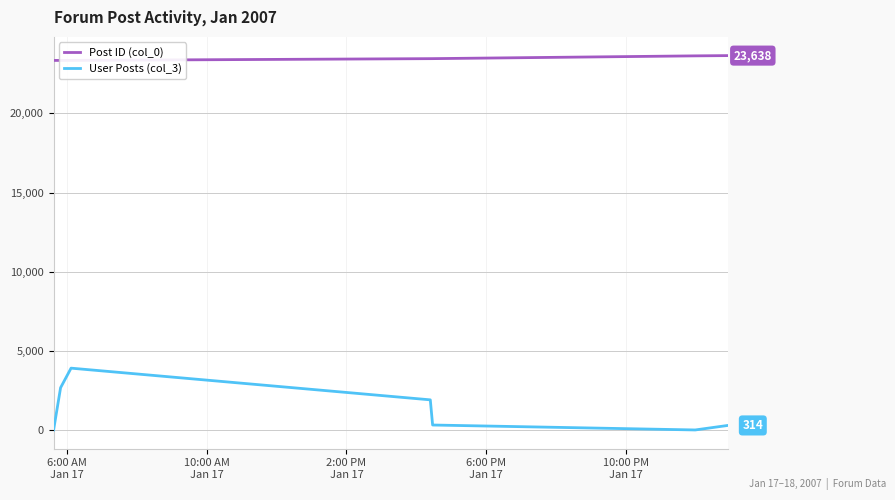

Which series has the largest range (max minus min)?

User Posts (col_3)